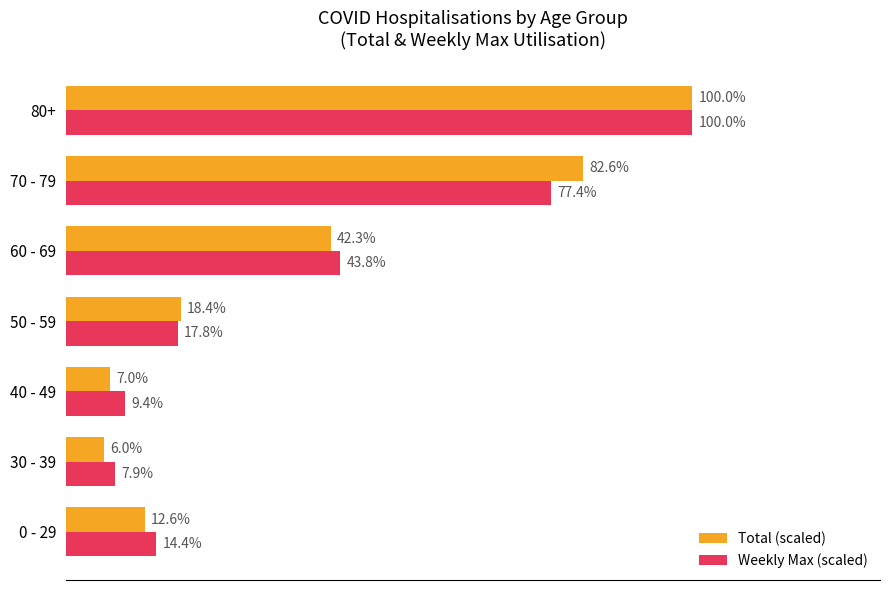

Which category has the highest value in the Total (scaled) series?

80+